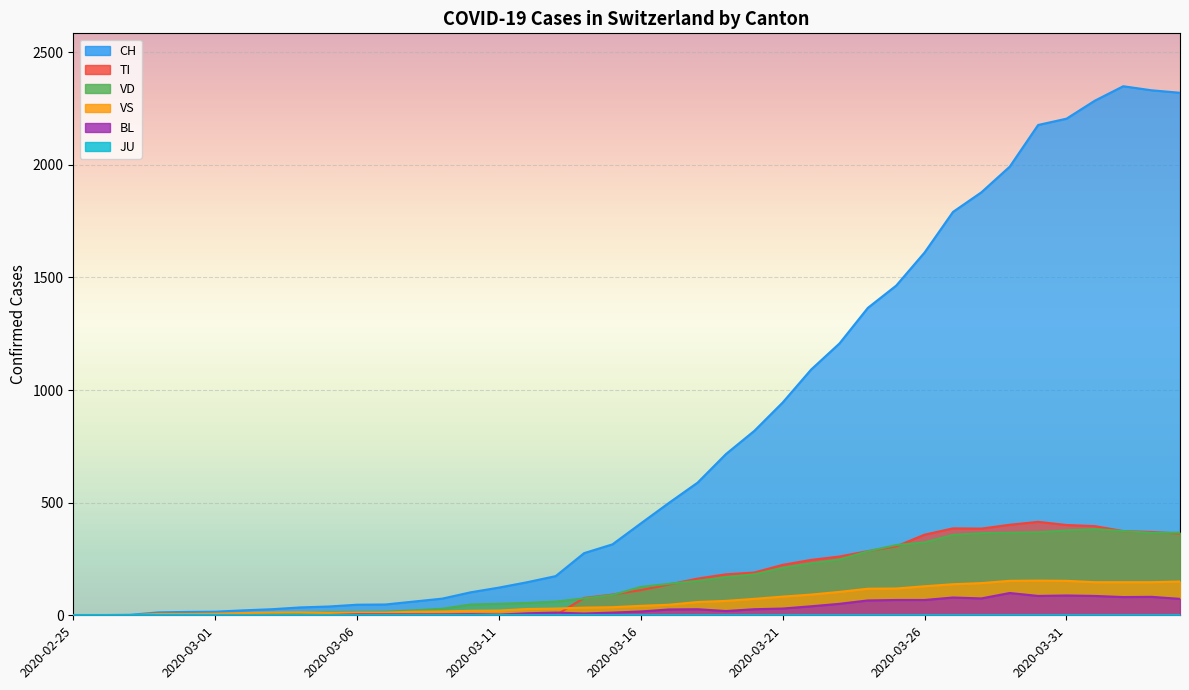

What is the value of the CH point at the 30th from the left?

1464